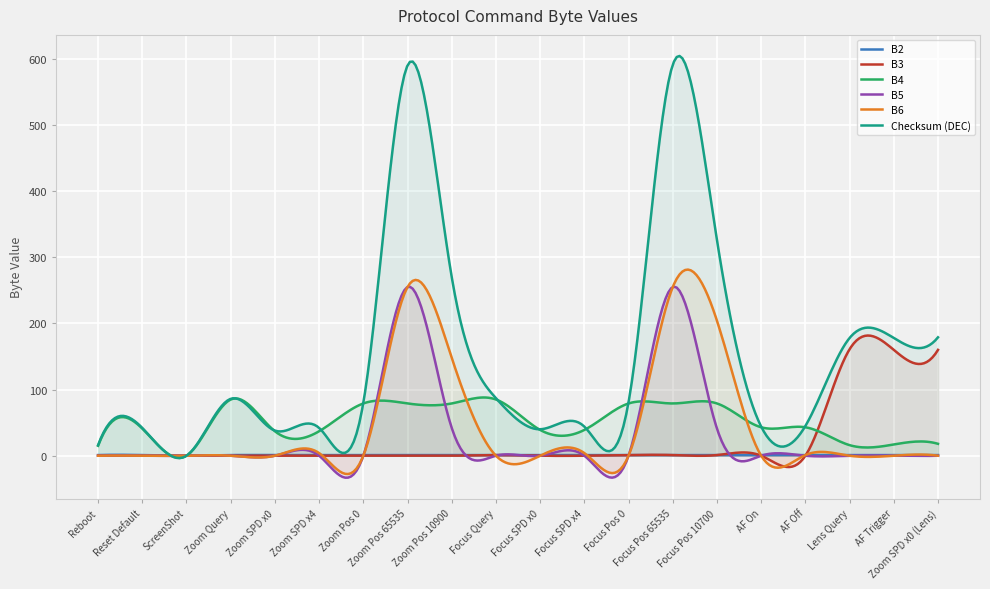

How many lines are shown in the chart?

6